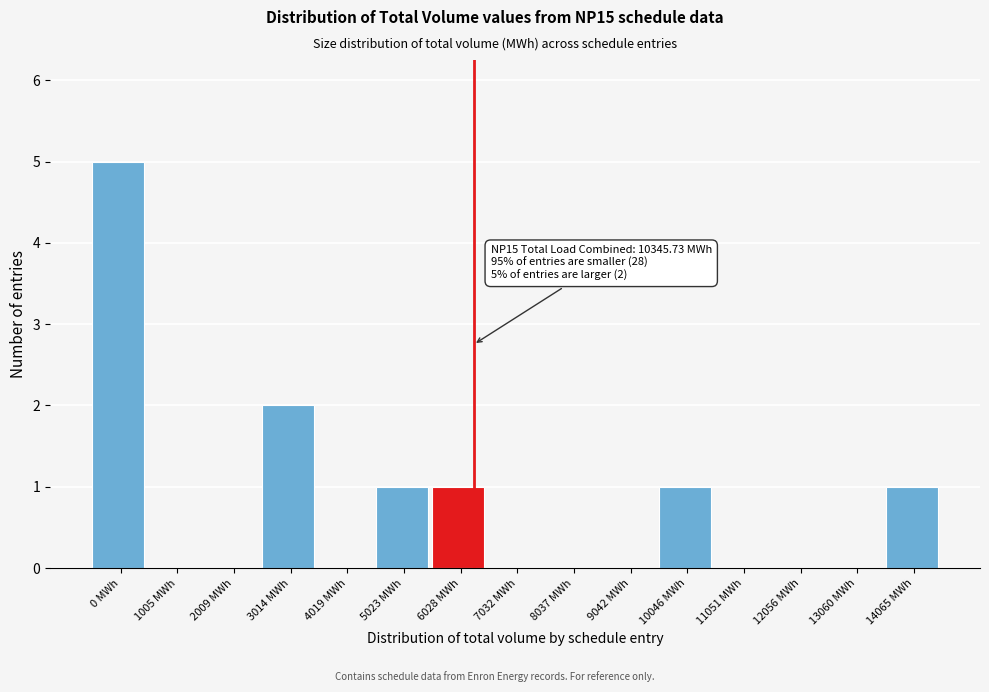

Reading right to left, extract all data points from this chart.

14065 MWh=1	13060 MWh=0	12056 MWh=0	11051 MWh=0	10046 MWh=1	9042 MWh=0	8037 MWh=0	7032 MWh=0	6028 MWh=1	5023 MWh=1	4019 MWh=0	3014 MWh=2	2009 MWh=0	1005 MWh=0	0 MWh=5